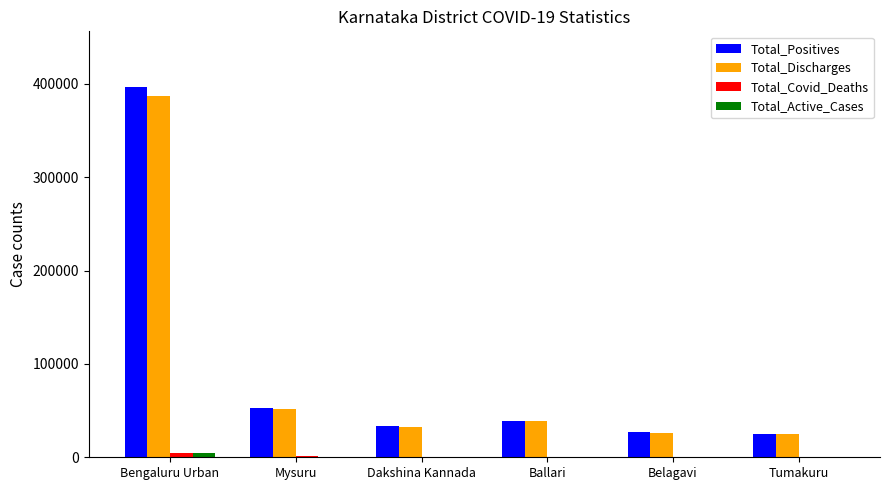

What is the highest value of the Total_Positives series?

396827